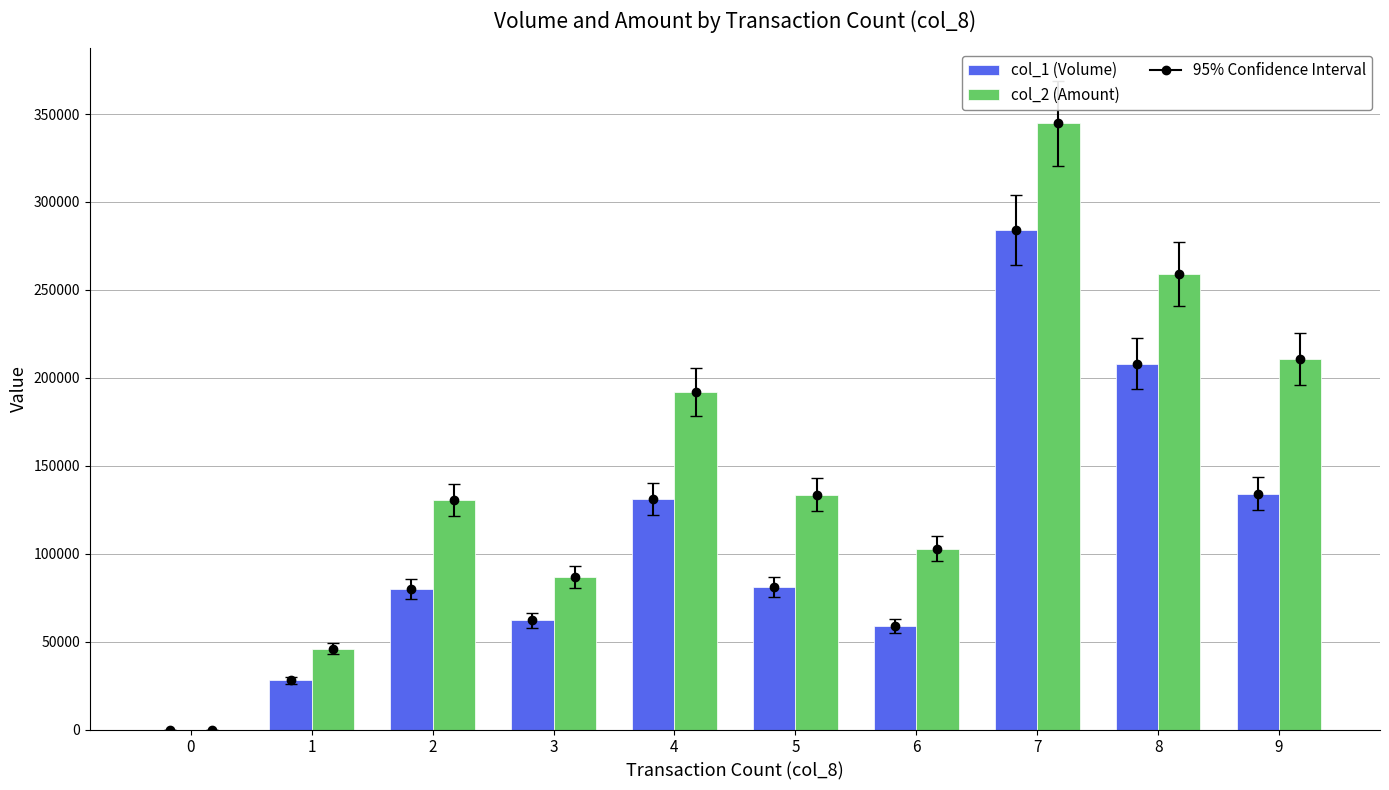

What is the spread (max minus min) of values at 8?

51240